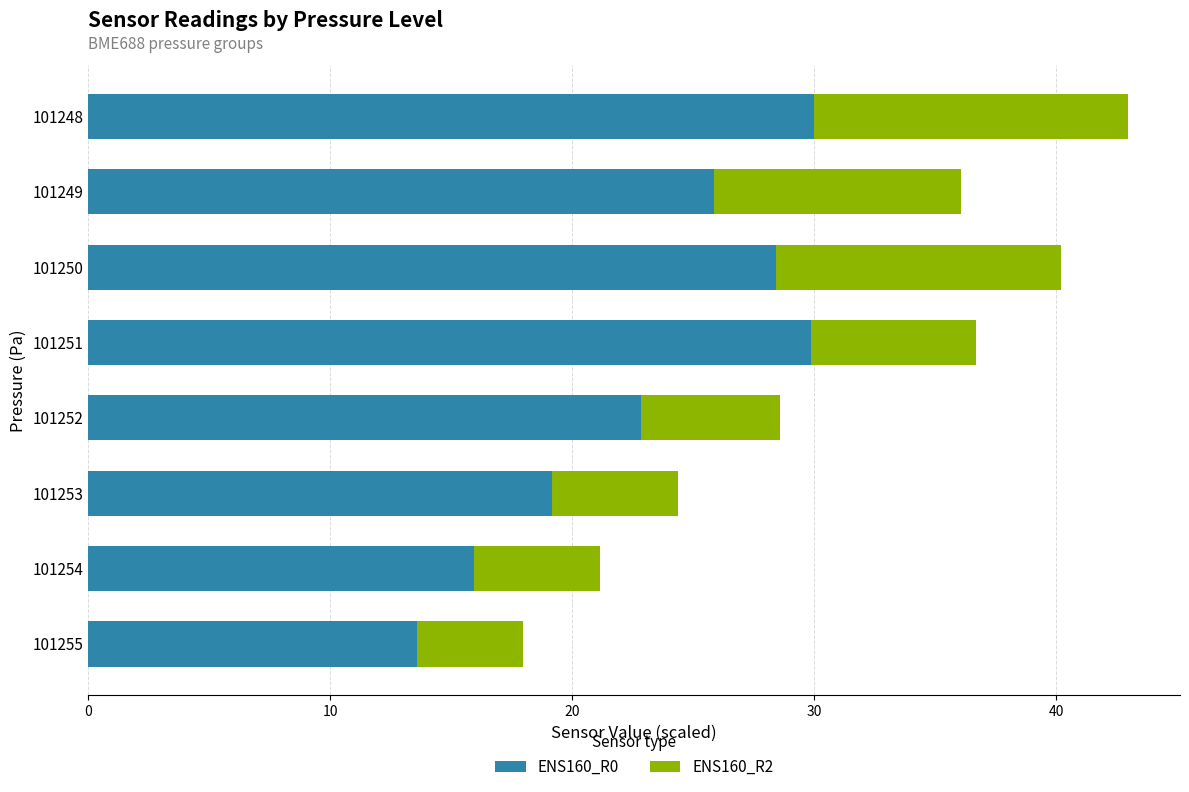

What is the sum of all ENS160_R0 values?

185.7